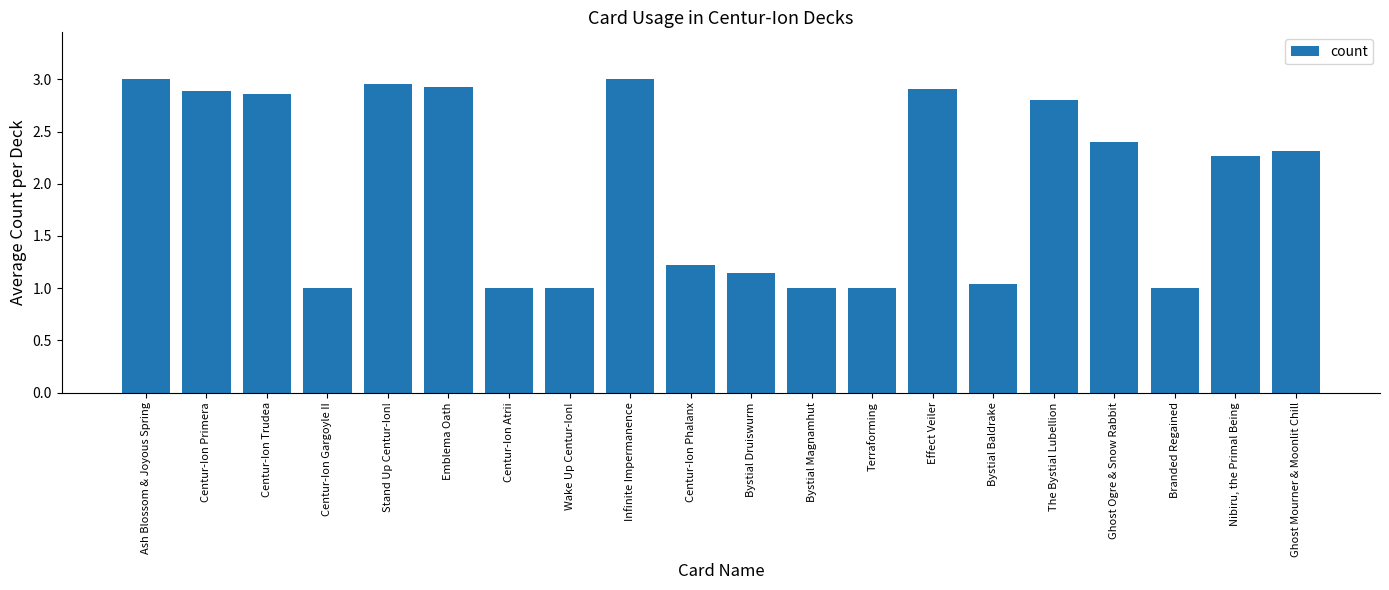

Approximately how many times larger is the value at Stand Up Centur-Ion! compared to Centur-Ion Phalanx?

2.4